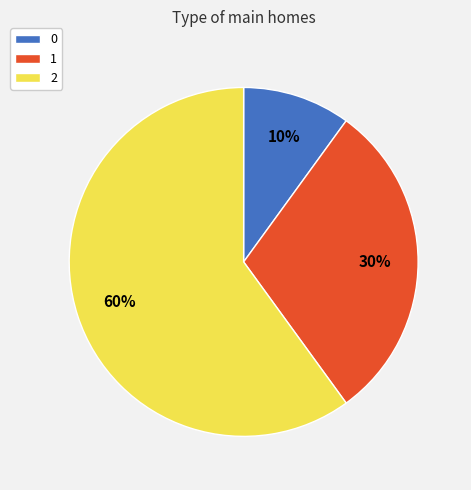

Do 0 and 2 together represent more than half of the pie?

Yes